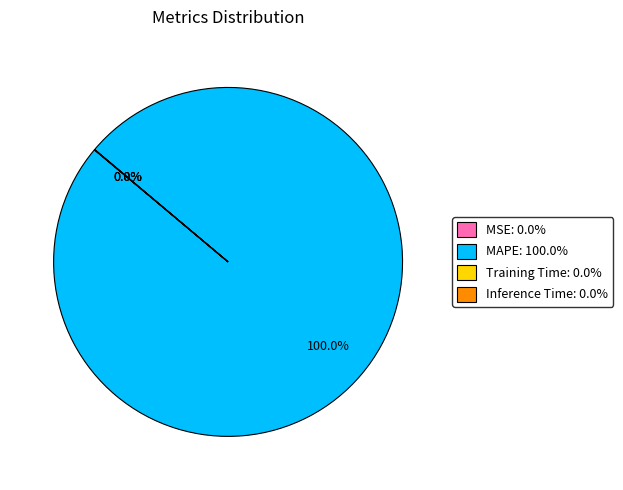

Which category has the biggest portion of the pie?

MAPE